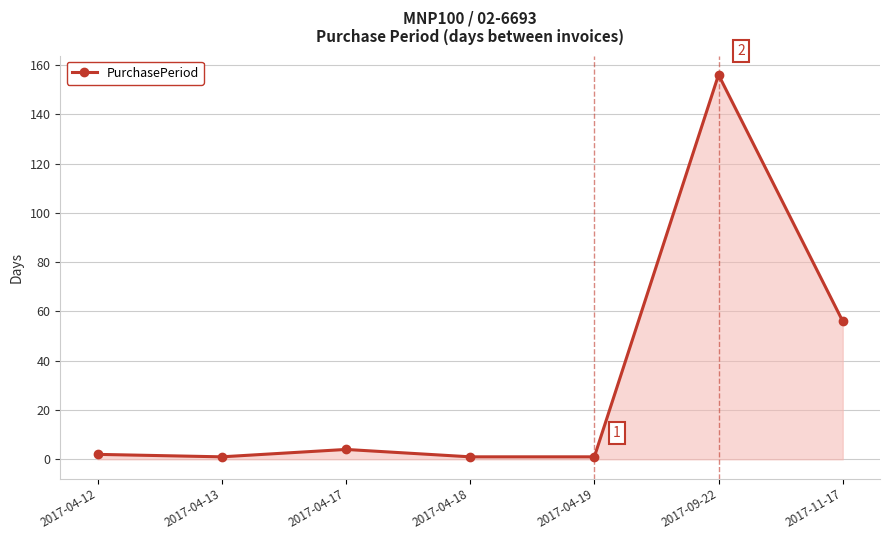

Which category has the highest value across all series?

2017-09-22